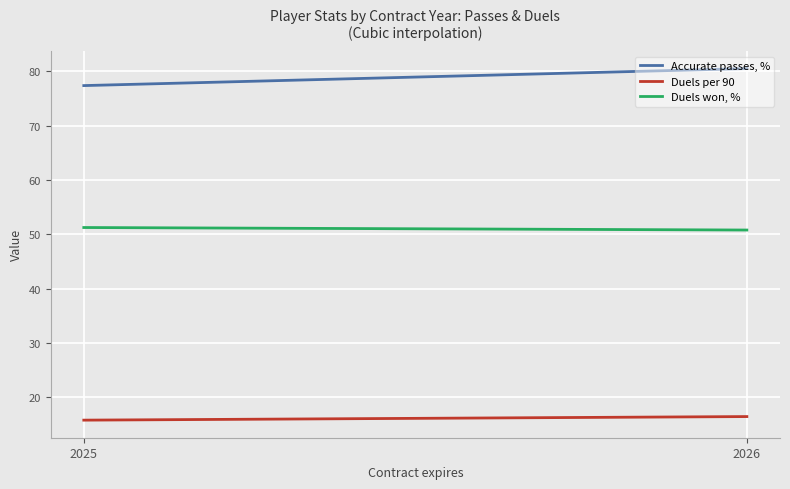

What is the lowest value of the Duels per 90 series?

15.8